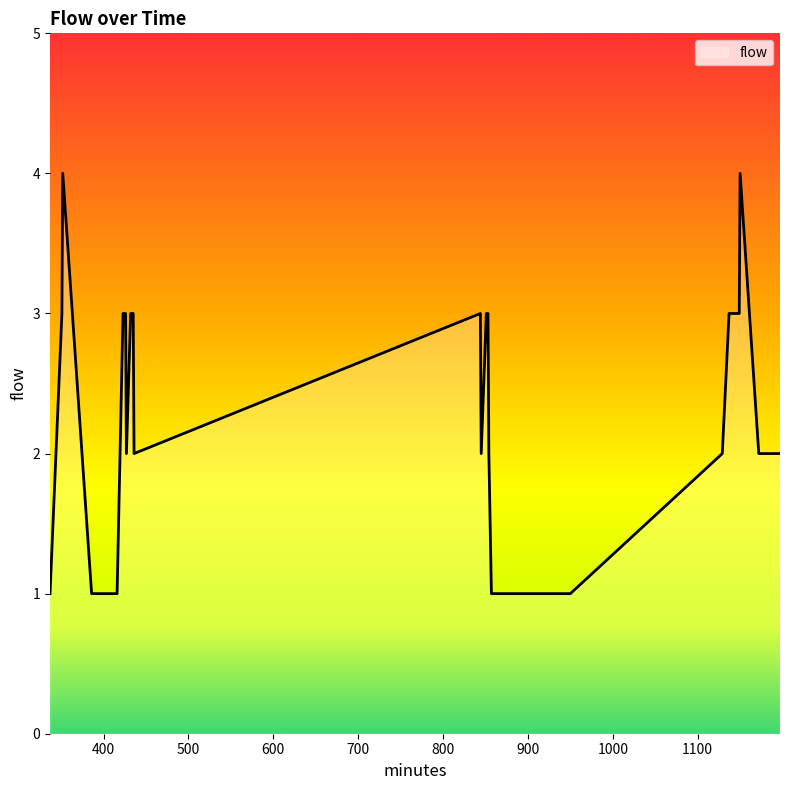

What is the maximum value shown in the chart?

4